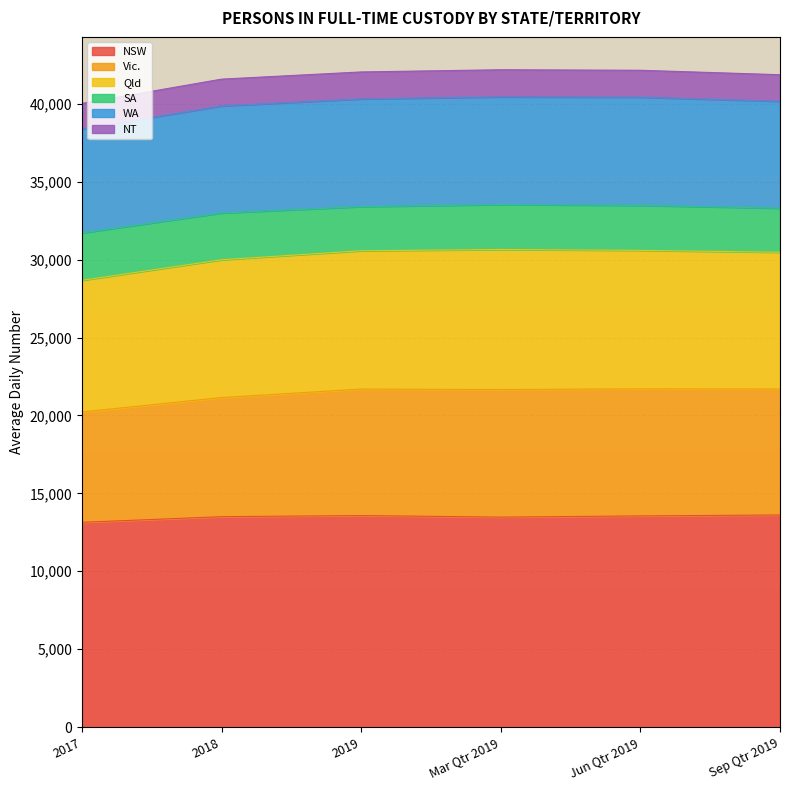

How many interior local valleys does the NSW series have?

1